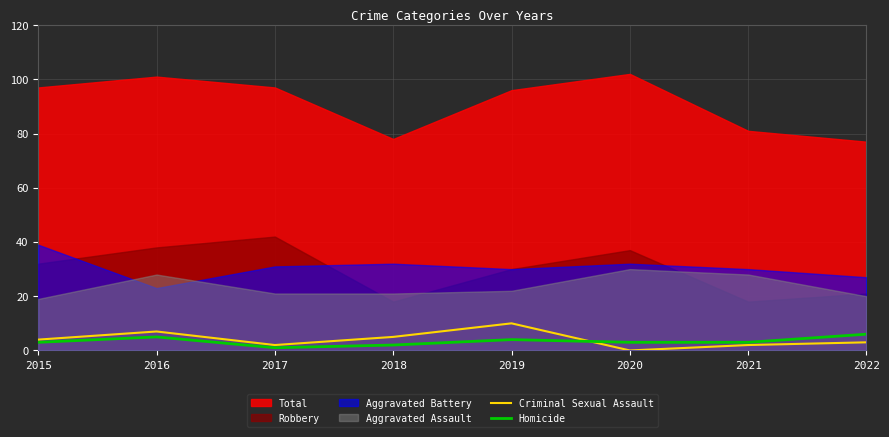

At which label does Criminal Sexual Assault reach its peak?

2019